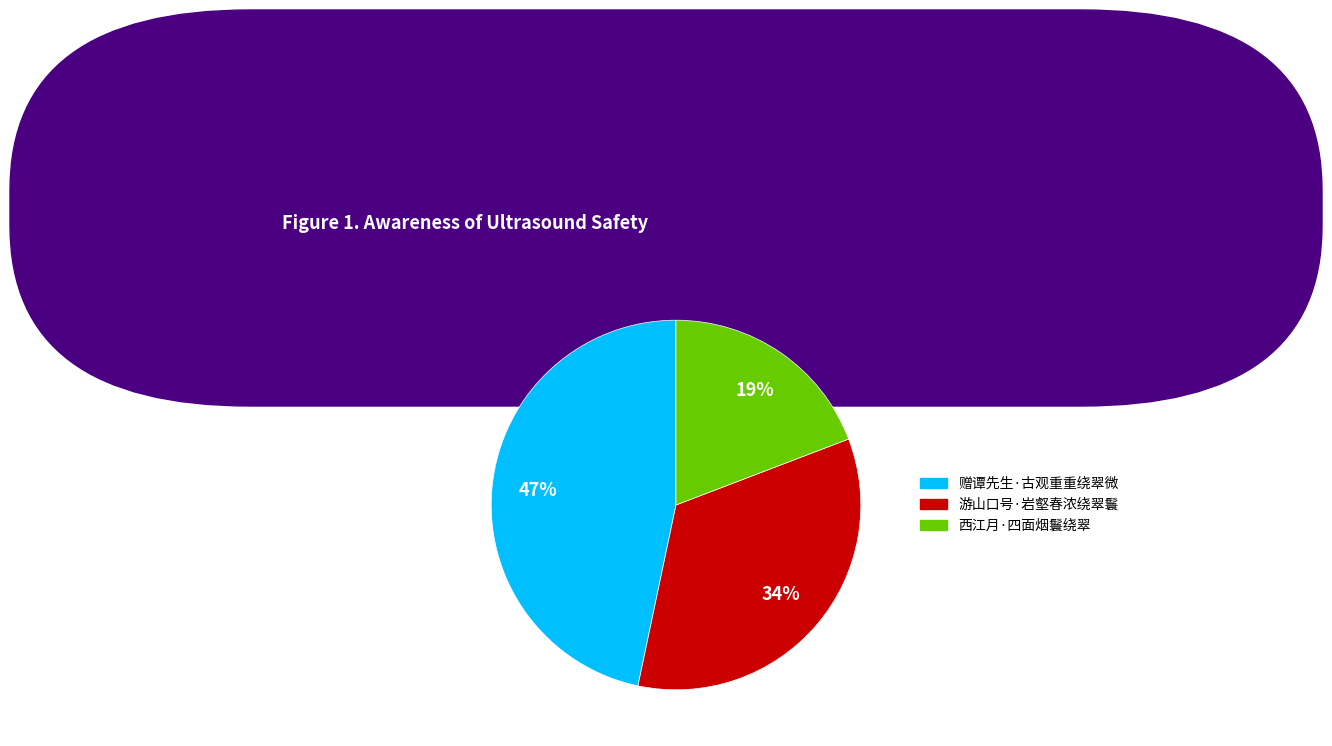

To the nearest percent, what is the difference between the 西江月·四面烟鬟绕翠 and 赠谭先生·古观重重绕翠微 slice percentages?

28%